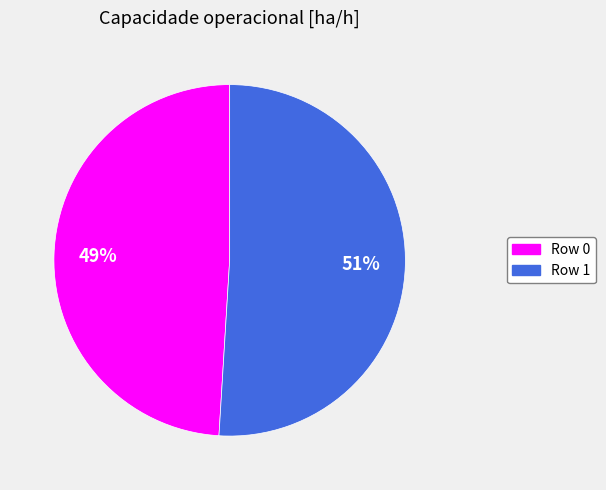

How many segments does this pie chart have?

2